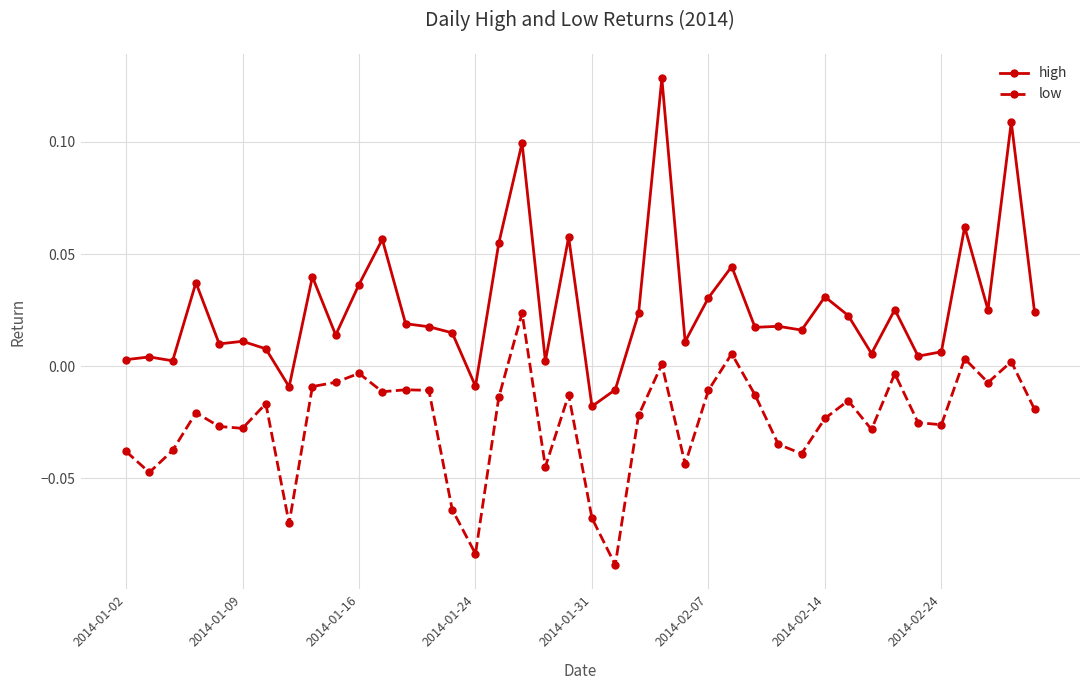

Which series has the largest total across all categories?

high